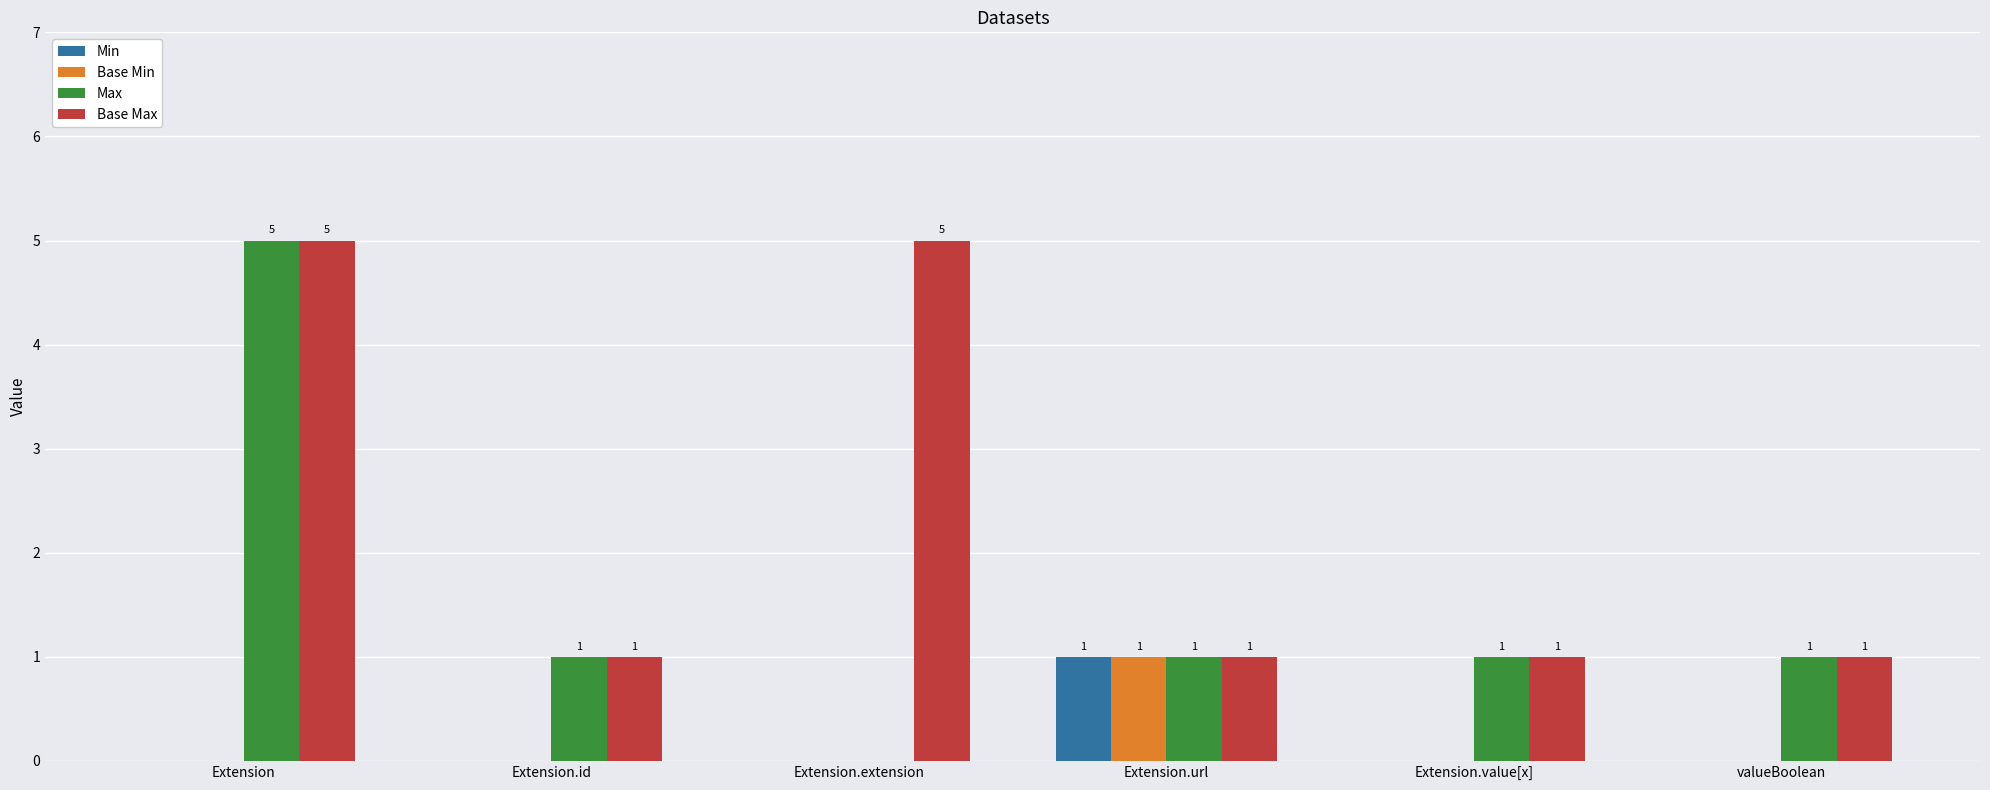

At which category is the sum across all series the highest?

Extension